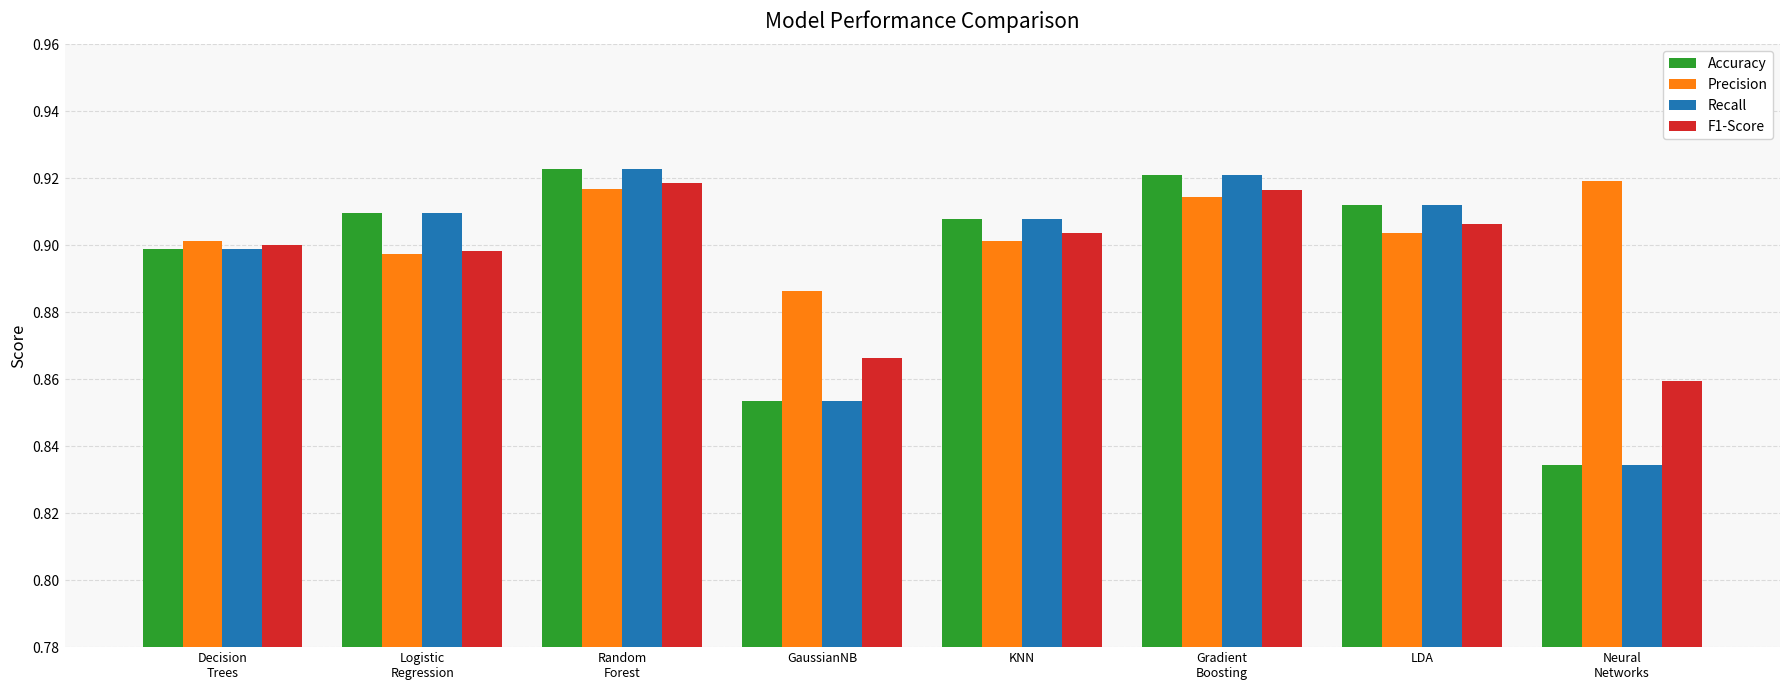

Between Logistic
Regression and LDA, which series saw the biggest shift?

F1-Score